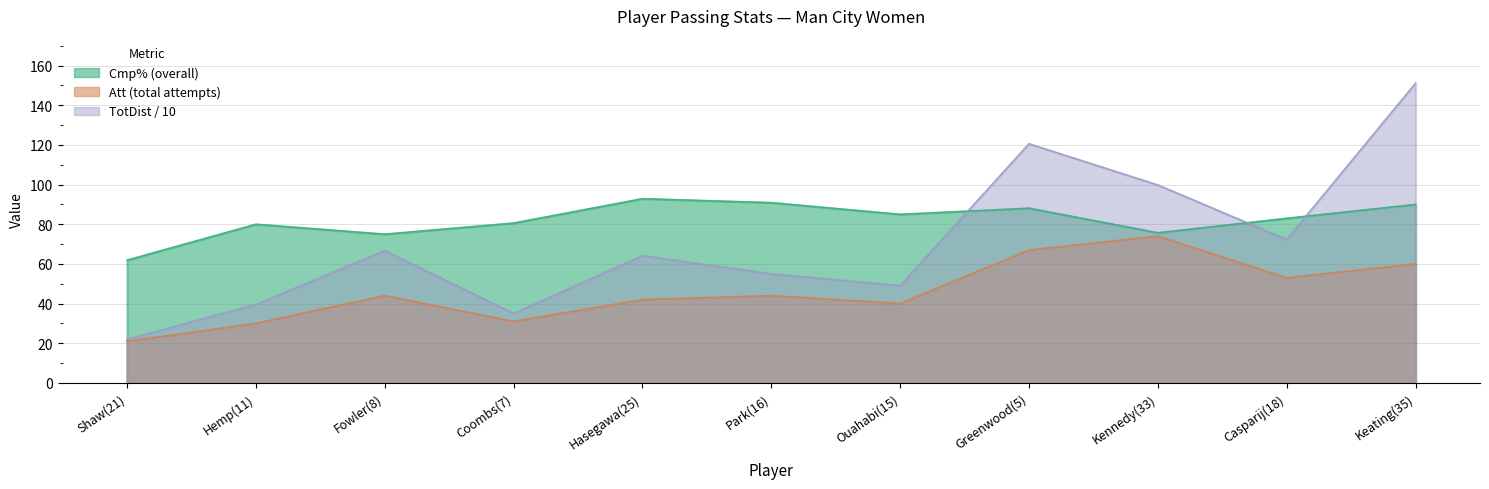

List the series in order of their overall mean, highest first.

Cmp%, TotDist_scaled, Att